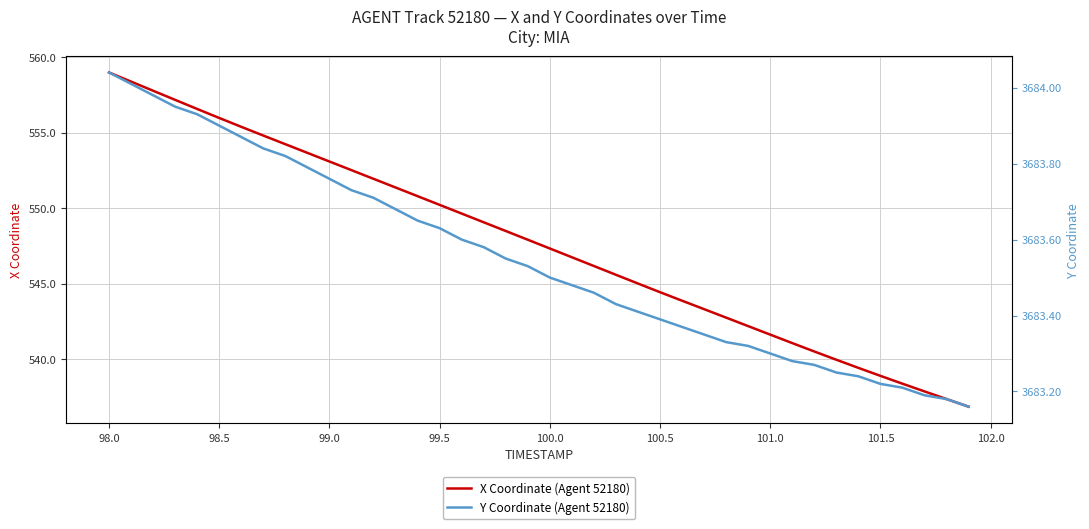

Does the chart display data point markers on the line(s)?

No